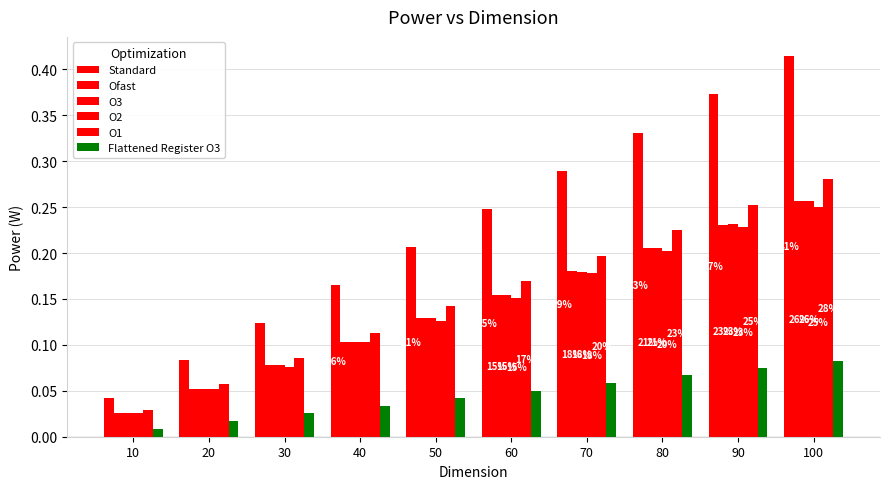

How many categories are shown in the chart?

10